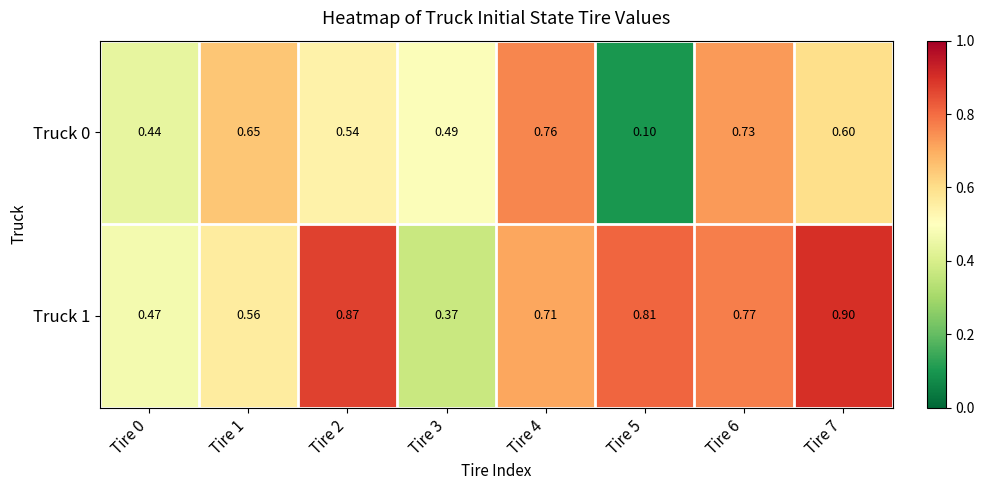

List the series in order of their peak value, highest first.

Truck 1, Truck 0